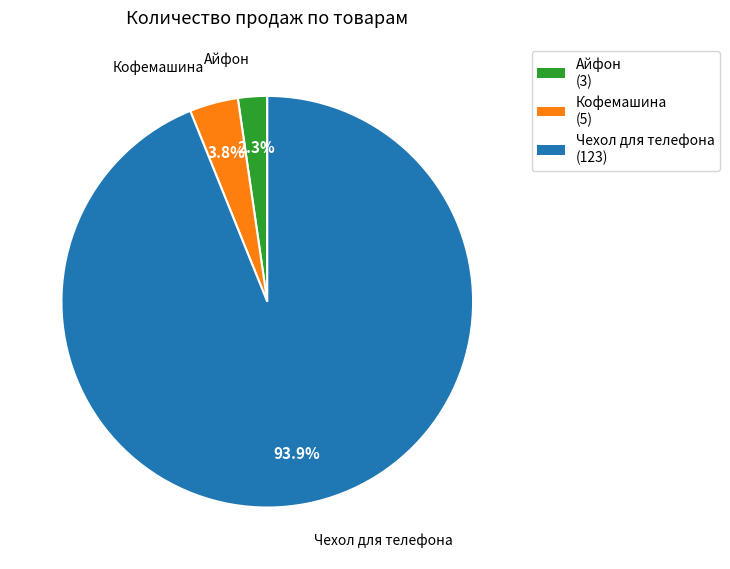

To the nearest percent, what is the difference between the largest and smallest slice percentages?

92%